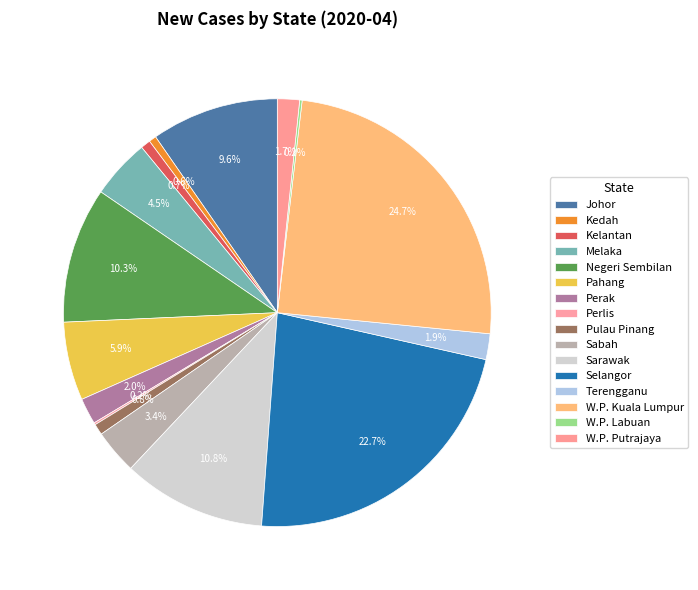

Which has a higher value, Sarawak or Pahang?

Sarawak